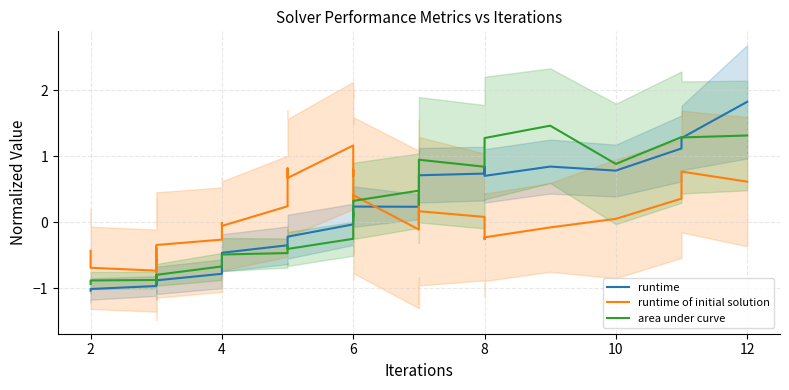

Which series has the widest spread of values?

runtime